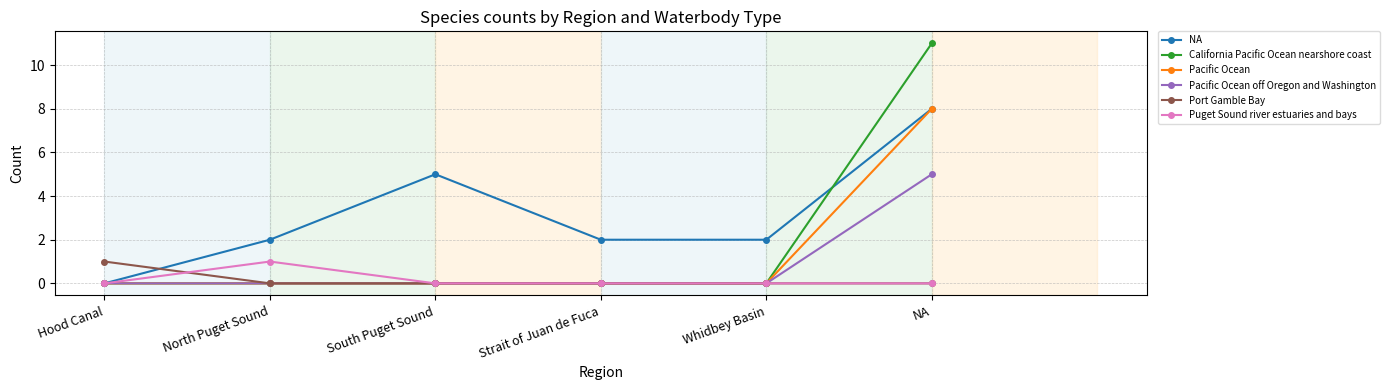

What position from the left is Hood Canal?

1